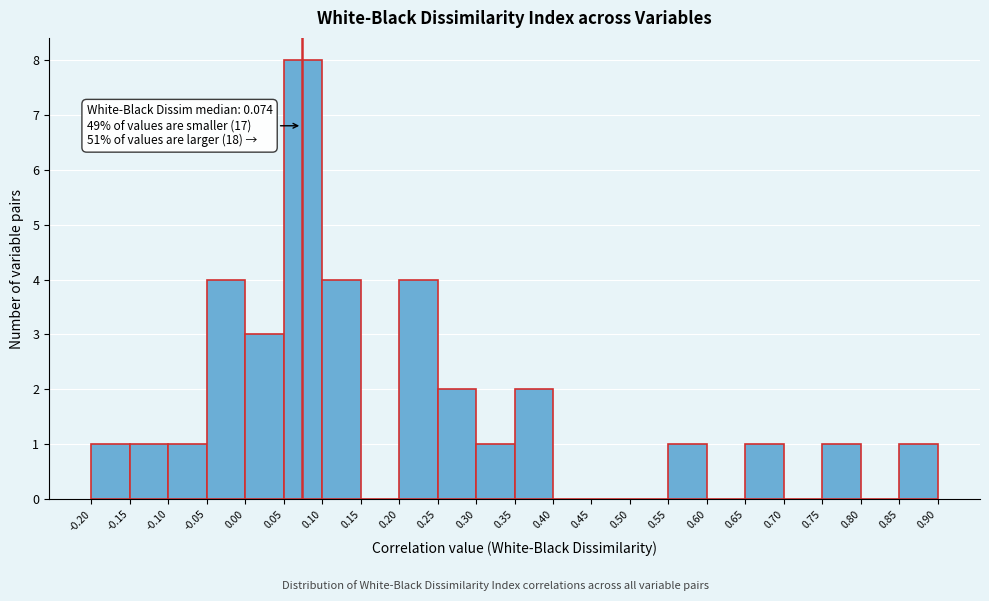

Which range on the x-axis has the tallest bar?

0.05 to 0.10